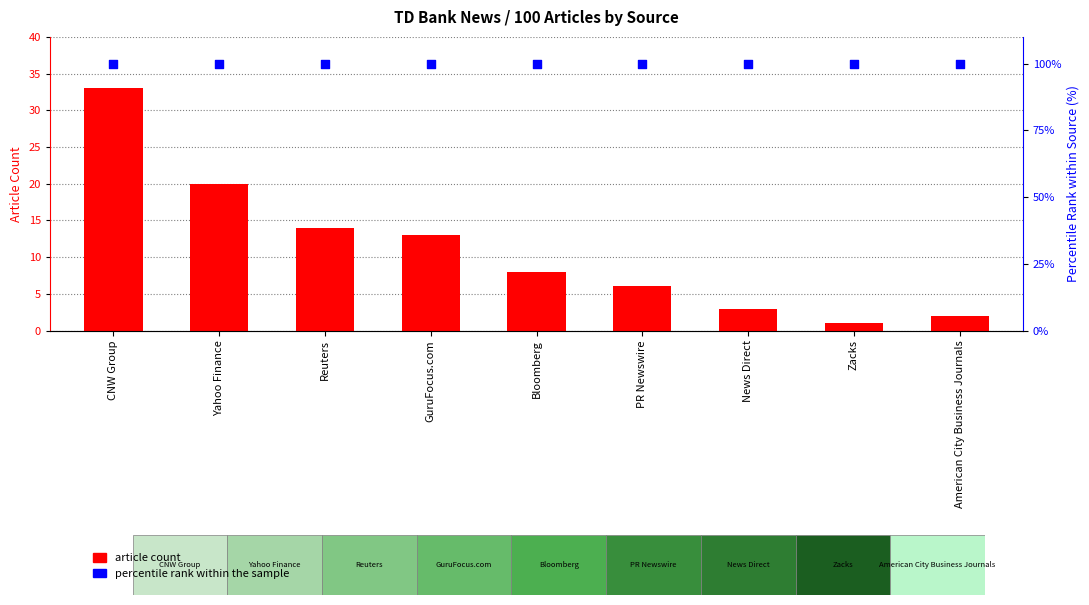

Which series has the largest total across all categories?

percentile rank within the sample